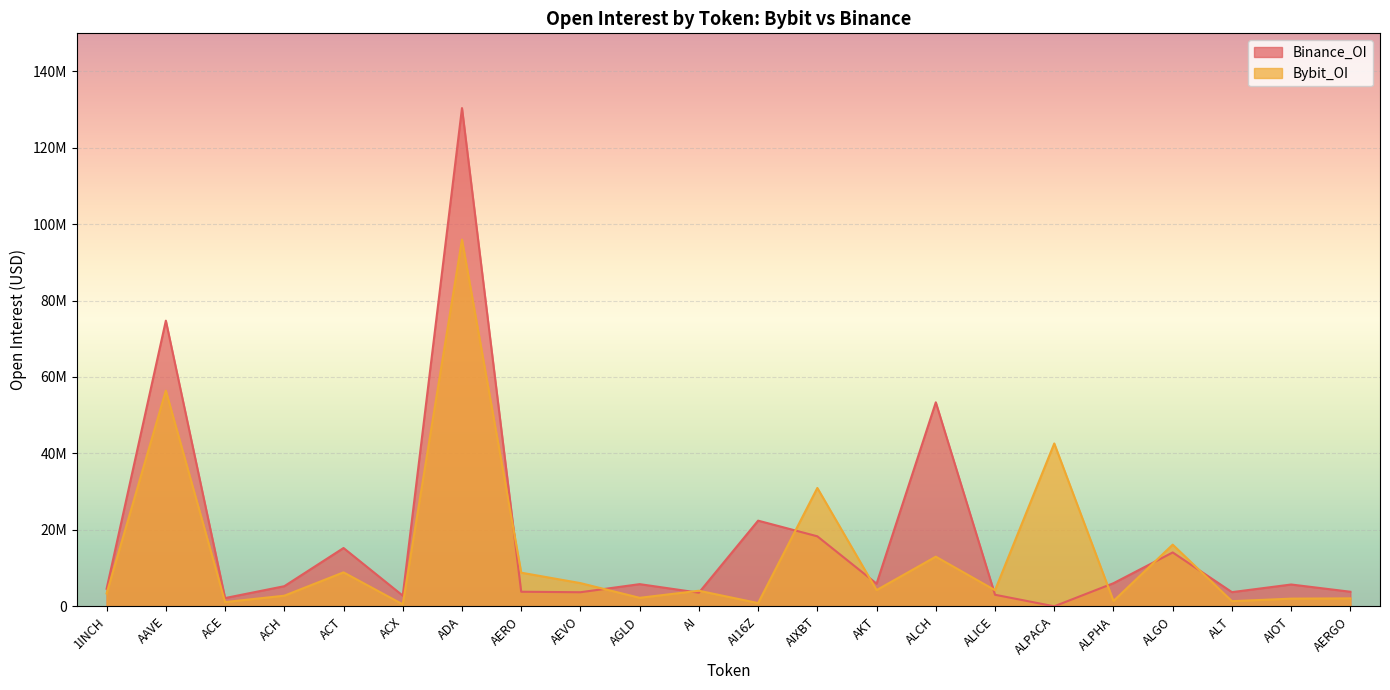

What is the label of the 7th point from the right?

ALICE